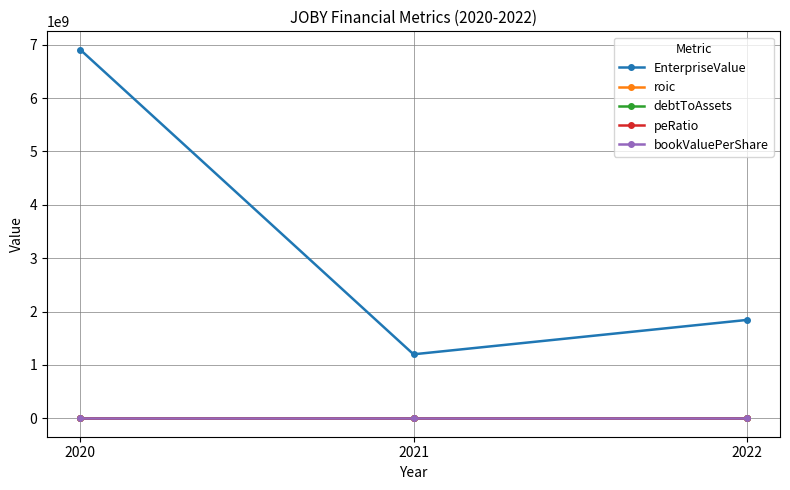

Where is peRatio nearest to the value -34?

2021